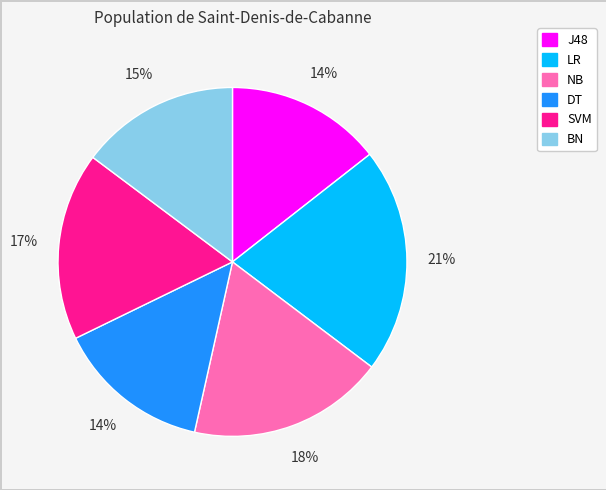

Which category has the biggest portion of the pie?

LR